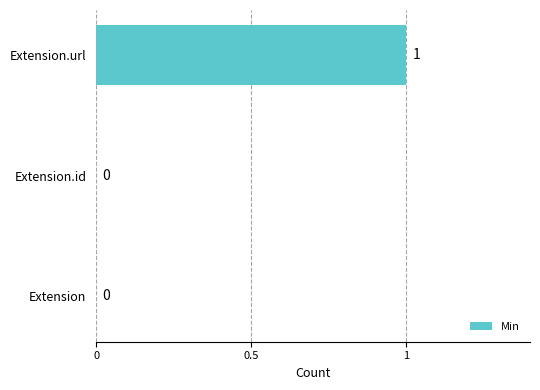

Does the chart contain stacked bars?

No